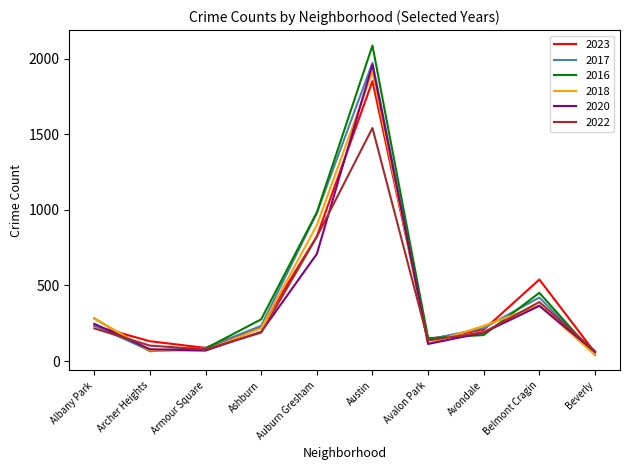

Where is 2017 nearest to the value 1009?

Auburn Gresham